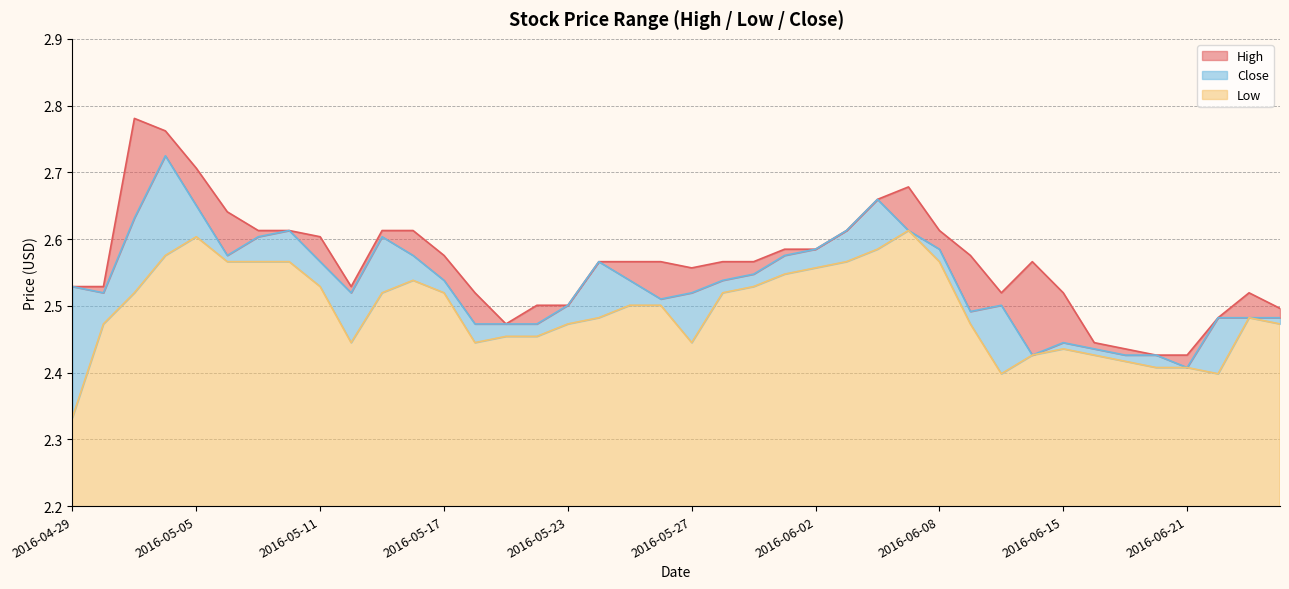

Reading right to left, what are all the values shown in this chart?

High: 2.5	2.5	2.5	2.4	2.4	2.4	2.4	2.5	2.6	2.5	2.6	2.6	2.7	2.7	2.6	2.6	2.6	2.6	2.6	2.6	2.6	2.6	2.6	2.5	2.5	2.5	2.5	2.6	2.6	2.6	2.5	2.6	2.6	2.6	2.6	2.7	2.8	2.8	2.5	2.5
Low: 2.5	2.5	2.4	2.4	2.4	2.4	2.4	2.4	2.4	2.4	2.5	2.6	2.6	2.6	2.6	2.6	2.5	2.5	2.5	2.4	2.5	2.5	2.5	2.5	2.5	2.5	2.4	2.5	2.5	2.5	2.4	2.5	2.6	2.6	2.6	2.6	2.6	2.5	2.5	2.3
Close: 2.5	2.5	2.5	2.4	2.4	2.4	2.4	2.4	2.4	2.5	2.5	2.6	2.6	2.7	2.6	2.6	2.6	2.5	2.5	2.5	2.5	2.5	2.6	2.5	2.5	2.5	2.5	2.5	2.6	2.6	2.5	2.6	2.6	2.6	2.6	2.7	2.7	2.6	2.5	2.5